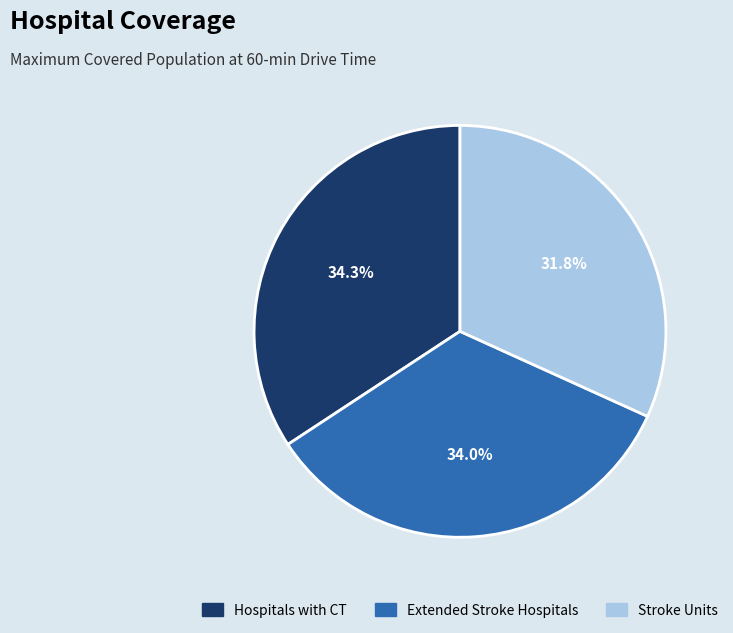

Combined, do Hospitals with CT and Stroke Units account for over 50%?

Yes